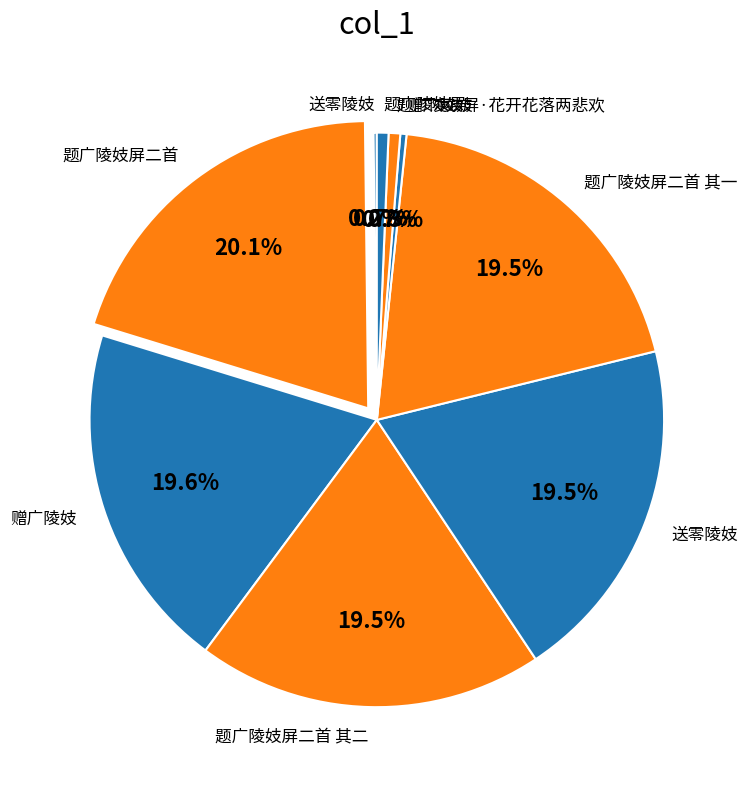

What is the smallest slice in the pie chart?

送零陵妓